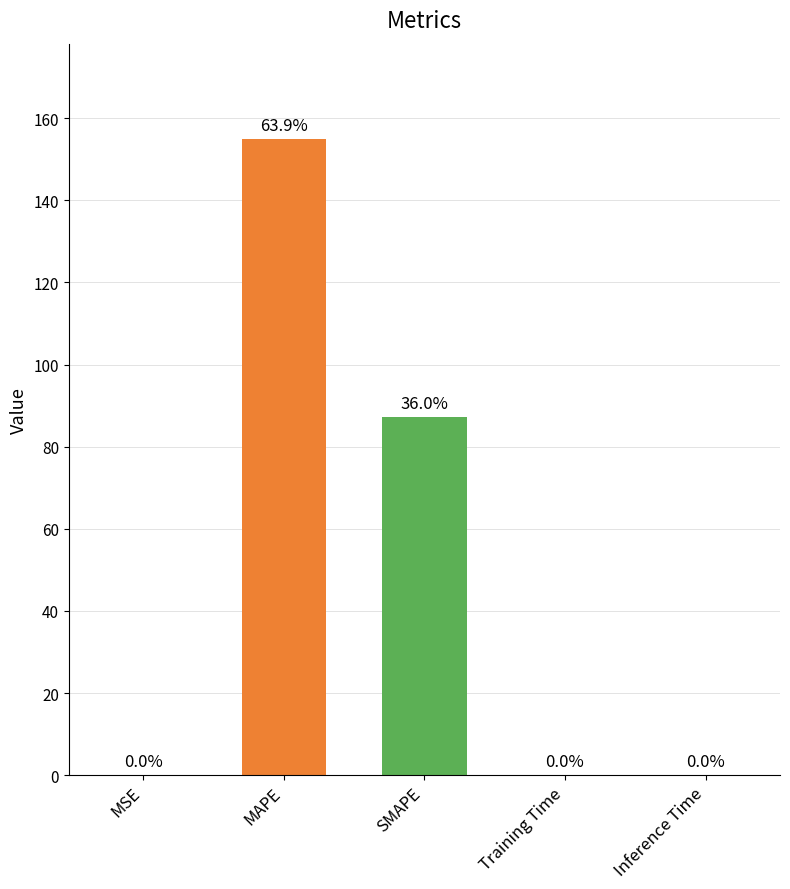

Reading right to left, extract all data points from this chart.

Inference Time=0.1	Training Time=0.1	SMAPE=87.3	MAPE=154.9	MSE=0.1